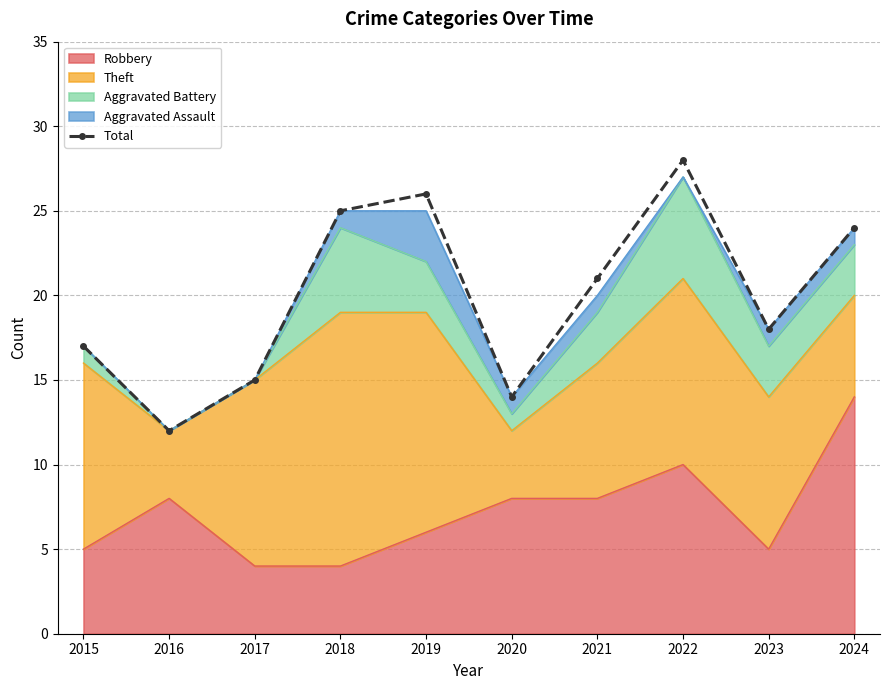

Between 2020 and 2024, which is larger?

2024